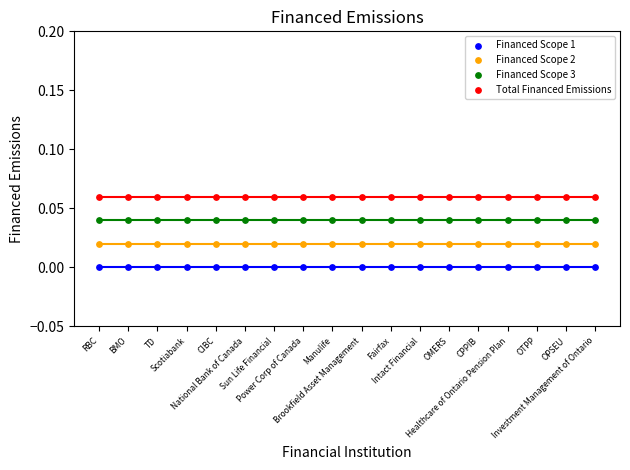

Which series reaches the maximum Y coordinate?

Total Financed Emissions